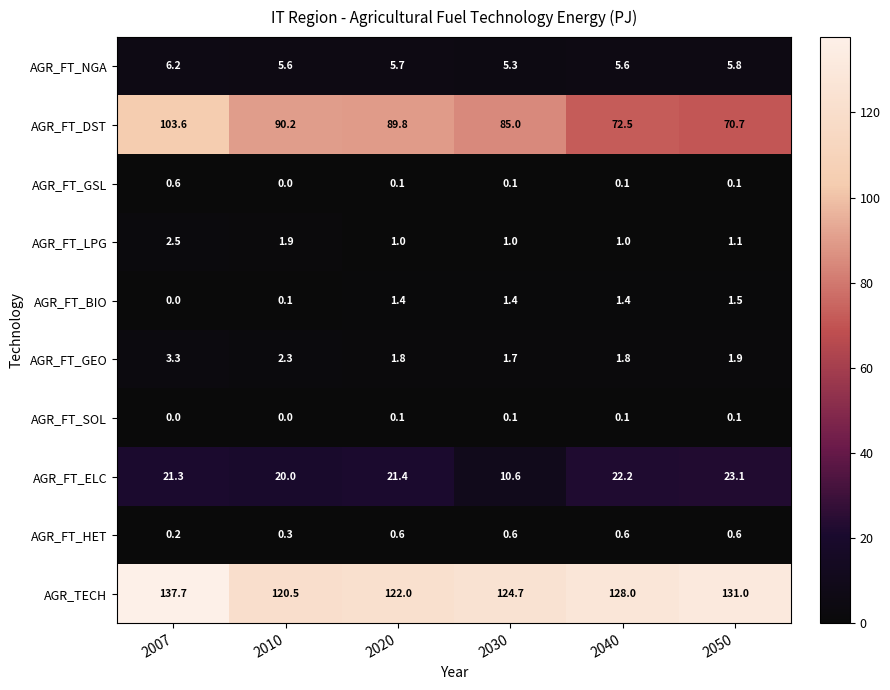

Which category has the highest value in the AGR_FT_GEO series?

2007